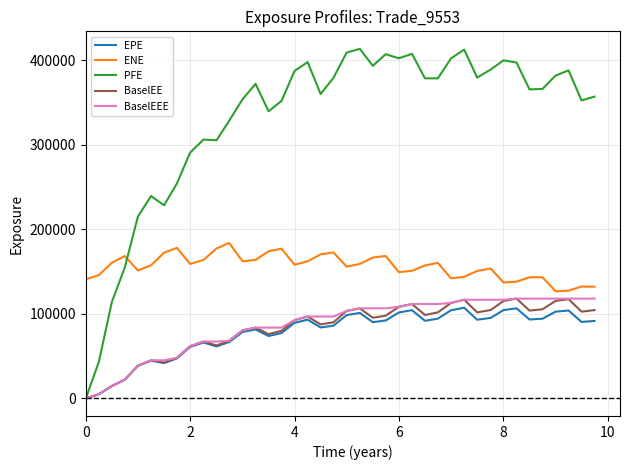

Which series has the widest spread of values?

PFE